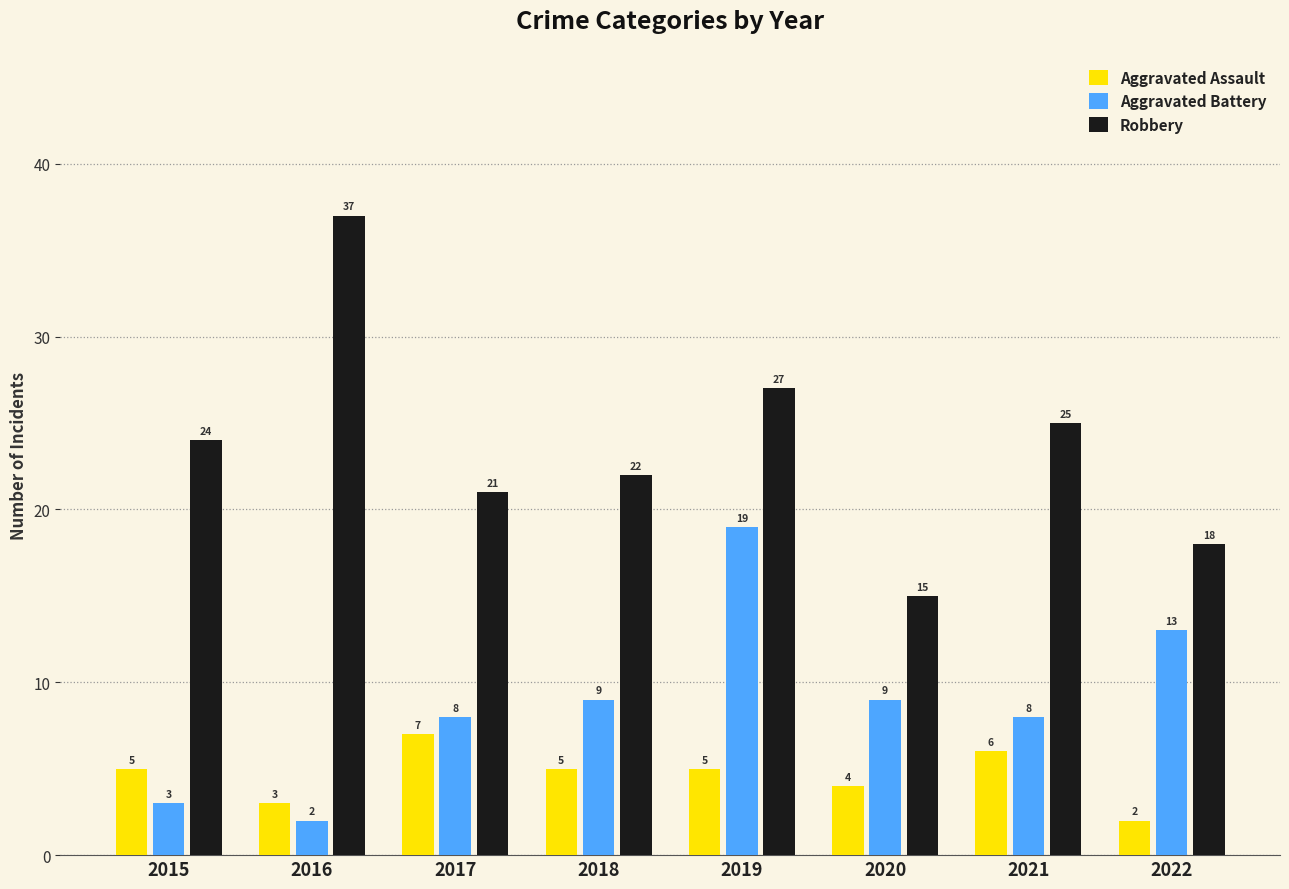

What is the greatest value displayed?

37